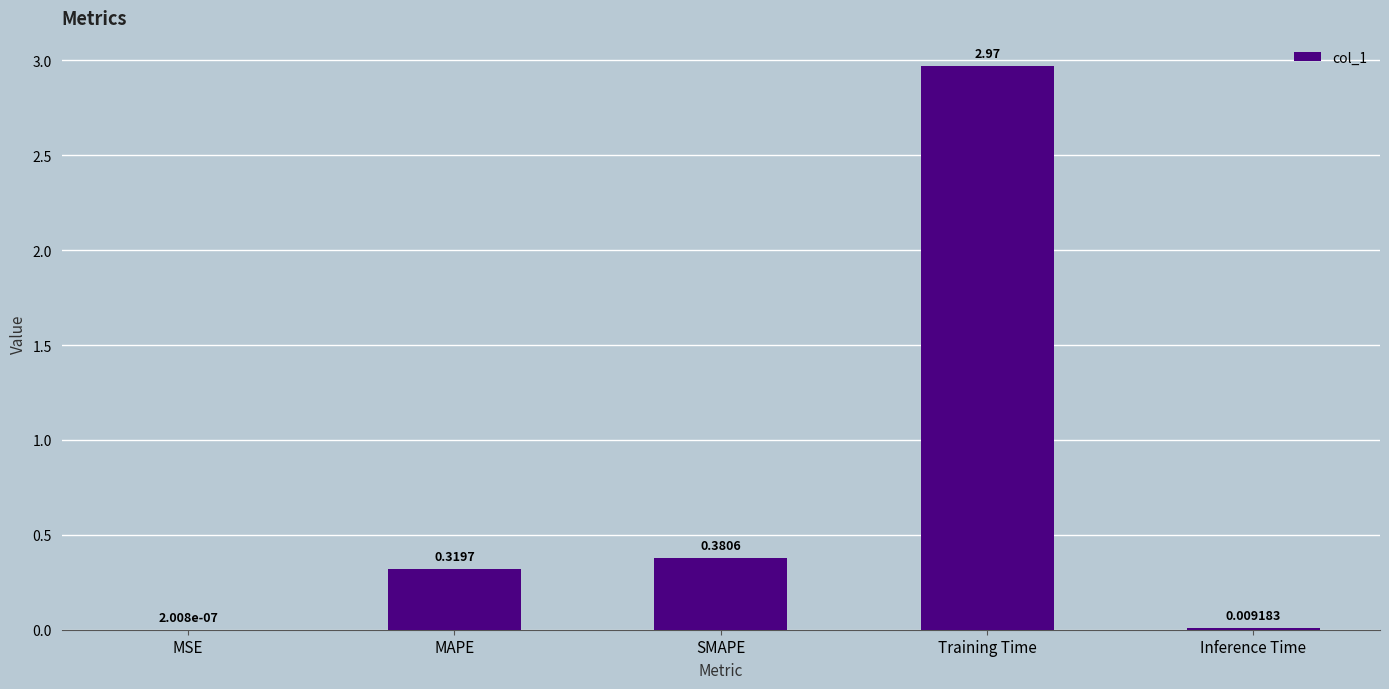

What is the sum of all values?

3.7